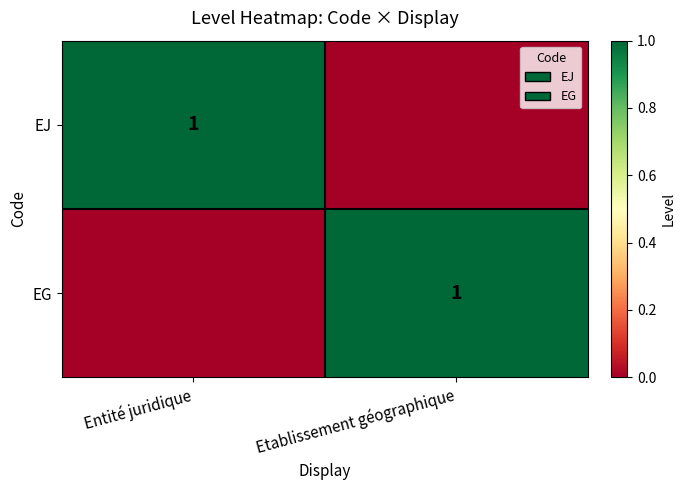

The EG series shows 1 at Etablissement géographique. True or false?

True